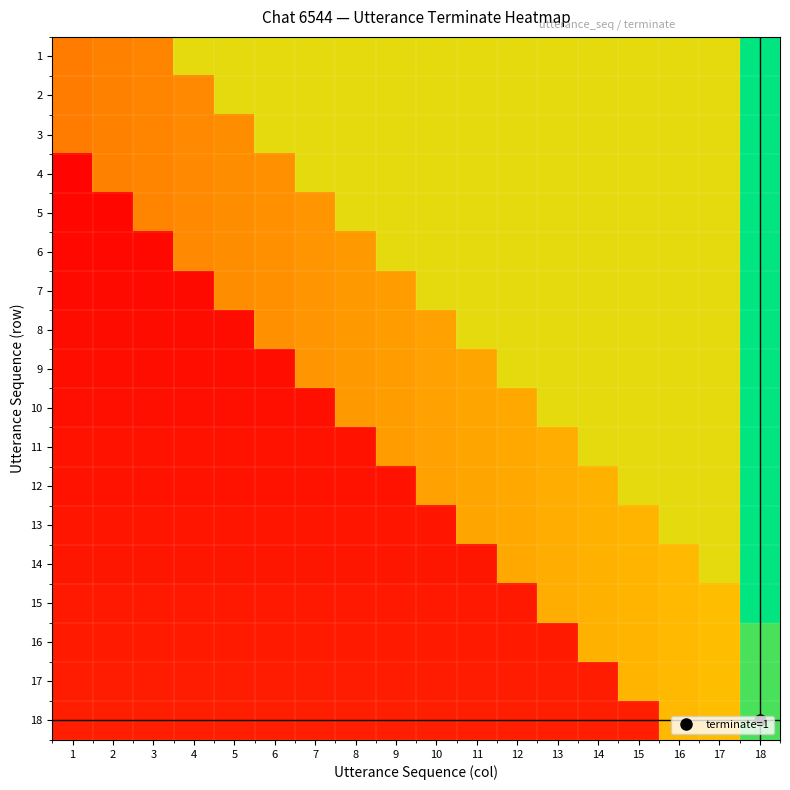

Reading left to right, list all the values displayed in this chart.

1: 1=0.4	2=0.4	3=0.4	4=0.7	5=0.7	6=0.7	7=0.7	8=0.7	9=0.7	10=0.7	11=0.7	12=0.7	13=0.7	14=0.7	15=0.7	16=0.7	17=0.7	18=1.0
2: 1=0.4	2=0.4	3=0.4	4=0.4	5=0.7	6=0.7	7=0.7	8=0.7	9=0.7	10=0.7	11=0.7	12=0.7	13=0.7	14=0.7	15=0.7	16=0.7	17=0.7	18=1.0
3: 1=0.4	2=0.4	3=0.4	4=0.4	5=0.4	6=0.7	7=0.7	8=0.7	9=0.7	10=0.7	11=0.7	12=0.7	13=0.7	14=0.7	15=0.7	16=0.7	17=0.7	18=1.0
4: 1=0.0	2=0.4	3=0.4	4=0.4	5=0.4	6=0.5	7=0.7	8=0.7	9=0.7	10=0.7	11=0.7	12=0.7	13=0.7	14=0.7	15=0.7	16=0.7	17=0.7	18=1.0
5: 1=0.0	2=0.0	3=0.4	4=0.4	5=0.4	6=0.5	7=0.5	8=0.7	9=0.7	10=0.7	11=0.7	12=0.7	13=0.7	14=0.7	15=0.7	16=0.7	17=0.7	18=1.0
6: 1=0.0	2=0.0	3=0.0	4=0.4	5=0.4	6=0.5	7=0.5	8=0.5	9=0.7	10=0.7	11=0.7	12=0.7	13=0.7	14=0.7	15=0.7	16=0.7	17=0.7	18=1.0
7: 1=0.0	2=0.0	3=0.0	4=0.0	5=0.4	6=0.5	7=0.5	8=0.5	9=0.5	10=0.7	11=0.7	12=0.7	13=0.7	14=0.7	15=0.7	16=0.7	17=0.7	18=1.0
8: 1=0.0	2=0.0	3=0.0	4=0.0	5=0.0	6=0.5	7=0.5	8=0.5	9=0.5	10=0.5	11=0.7	12=0.7	13=0.7	14=0.7	15=0.7	16=0.7	17=0.7	18=1.0
9: 1=0.0	2=0.0	3=0.0	4=0.0	5=0.0	6=0.0	7=0.5	8=0.5	9=0.5	10=0.5	11=0.5	12=0.7	13=0.7	14=0.7	15=0.7	16=0.7	17=0.7	18=1.0
10: 1=0.1	2=0.1	3=0.1	4=0.1	5=0.1	6=0.1	7=0.1	8=0.5	9=0.5	10=0.5	11=0.5	12=0.5	13=0.7	14=0.7	15=0.7	16=0.7	17=0.7	18=1.0
11: 1=0.1	2=0.1	3=0.1	4=0.1	5=0.1	6=0.1	7=0.1	8=0.1	9=0.5	10=0.5	11=0.5	12=0.5	13=0.5	14=0.7	15=0.7	16=0.7	17=0.7	18=1.0
12: 1=0.1	2=0.1	3=0.1	4=0.1	5=0.1	6=0.1	7=0.1	8=0.1	9=0.1	10=0.5	11=0.5	12=0.5	13=0.5	14=0.6	15=0.7	16=0.7	17=0.7	18=1.0
13: 1=0.1	2=0.1	3=0.1	4=0.1	5=0.1	6=0.1	7=0.1	8=0.1	9=0.1	10=0.1	11=0.5	12=0.5	13=0.5	14=0.6	15=0.6	16=0.7	17=0.7	18=1.0
14: 1=0.1	2=0.1	3=0.1	4=0.1	5=0.1	6=0.1	7=0.1	8=0.1	9=0.1	10=0.1	11=0.1	12=0.5	13=0.5	14=0.6	15=0.6	16=0.6	17=0.7	18=1.0
15: 1=0.1	2=0.1	3=0.1	4=0.1	5=0.1	6=0.1	7=0.1	8=0.1	9=0.1	10=0.1	11=0.1	12=0.1	13=0.5	14=0.6	15=0.6	16=0.6	17=0.6	18=1.0
16: 1=0.1	2=0.1	3=0.1	4=0.1	5=0.1	6=0.1	7=0.1	8=0.1	9=0.1	10=0.1	11=0.1	12=0.1	13=0.1	14=0.6	15=0.6	16=0.6	17=0.6	18=0.9
17: 1=0.1	2=0.1	3=0.1	4=0.1	5=0.1	6=0.1	7=0.1	8=0.1	9=0.1	10=0.1	11=0.1	12=0.1	13=0.1	14=0.1	15=0.6	16=0.6	17=0.6	18=0.9
18: 1=0.1	2=0.1	3=0.1	4=0.1	5=0.1	6=0.1	7=0.1	8=0.1	9=0.1	10=0.1	11=0.1	12=0.1	13=0.1	14=0.1	15=0.1	16=0.6	17=0.6	18=0.9